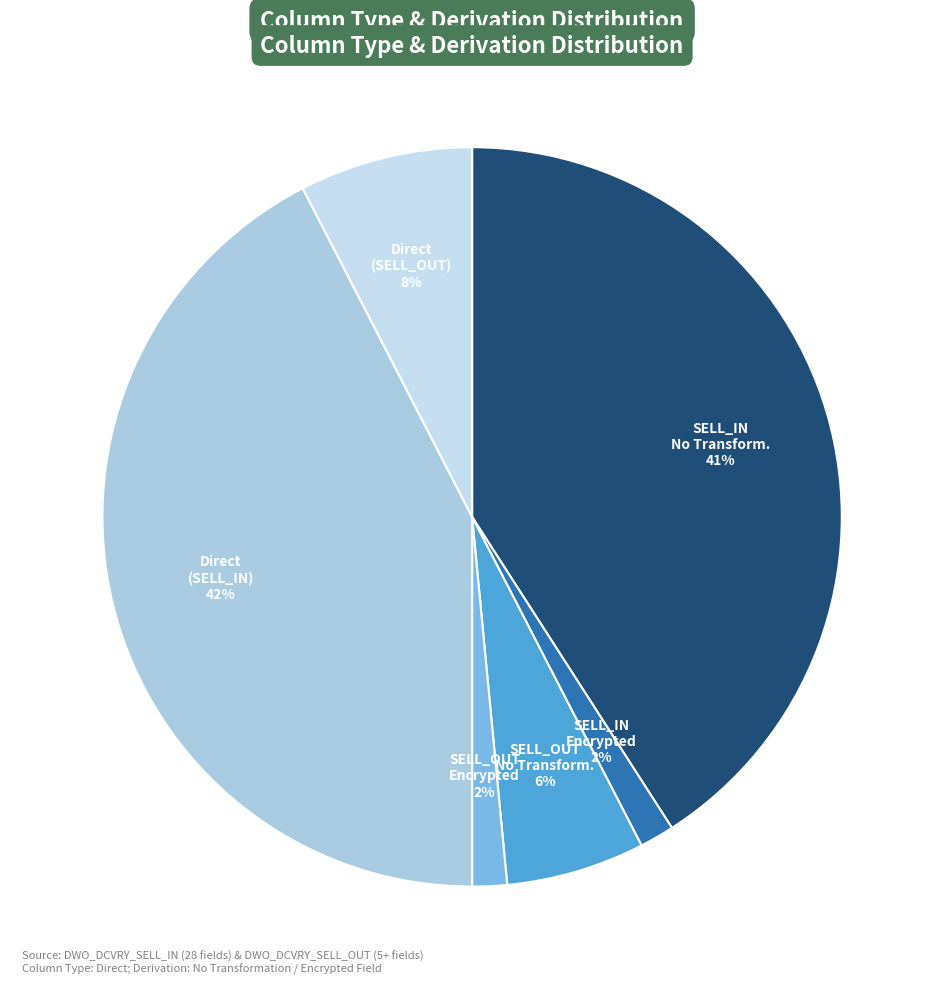

Count the number of slices in the pie.

6